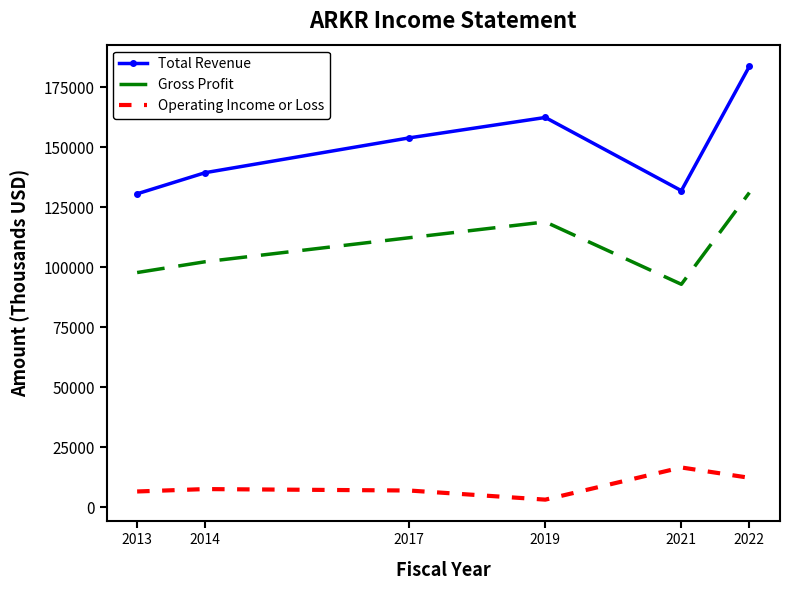

True or false: Operating Income or Loss and Total Revenue cross at least once.

False